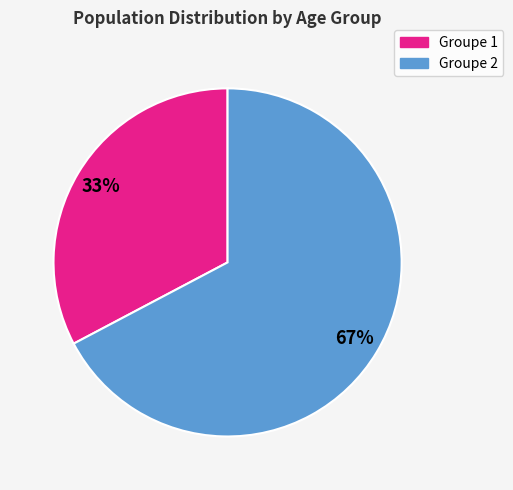

Which category has the biggest portion of the pie?

Groupe 2